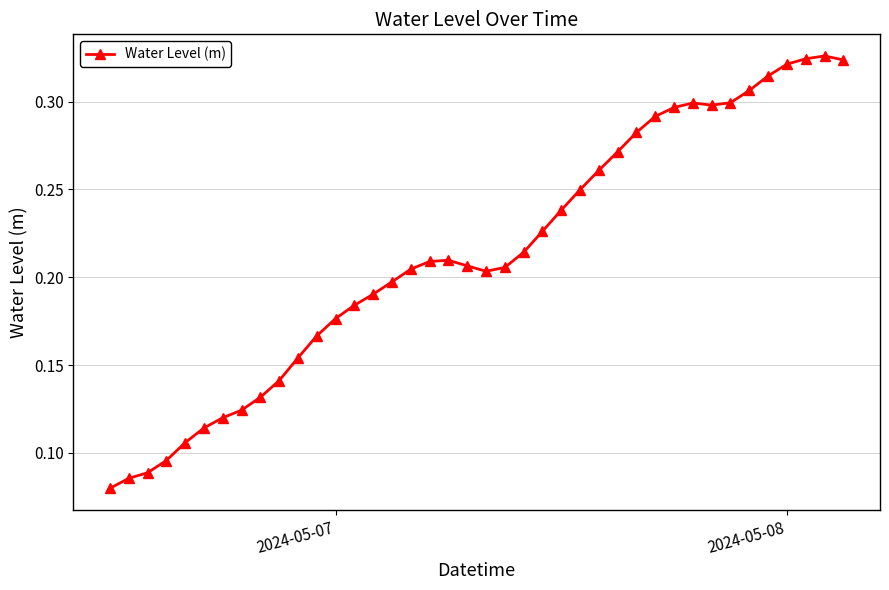

What is the sum of all values?

8.5